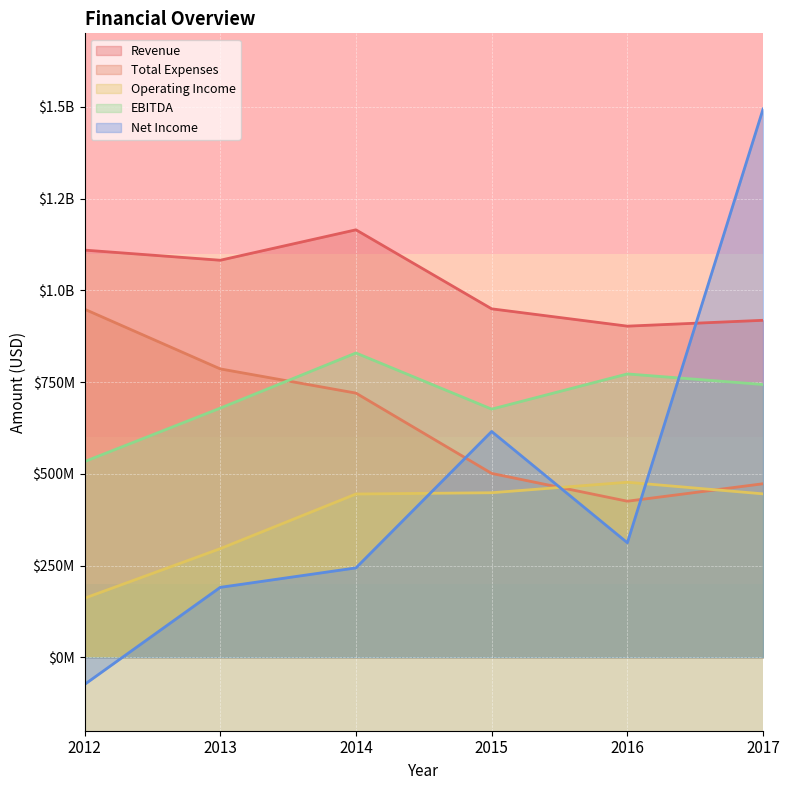

At which label does Operating Income first exceed 445310000?

2015